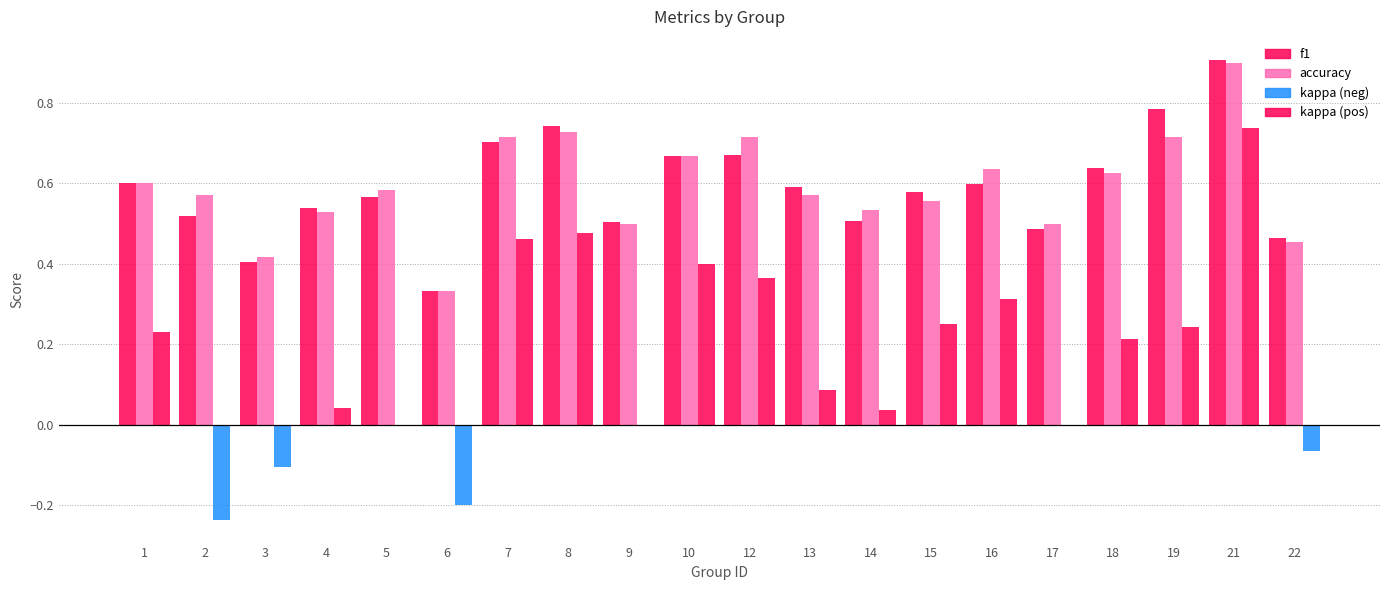

What is the average value of the f1 series?

0.6